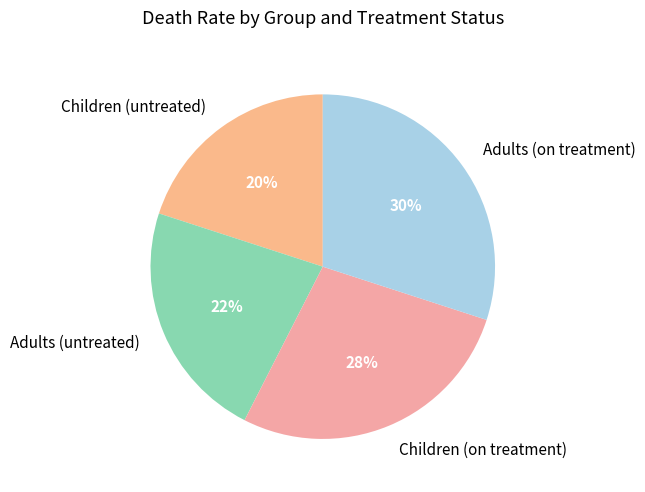

Which has a higher value, Adults (untreated) or Children (untreated)?

Adults (untreated)